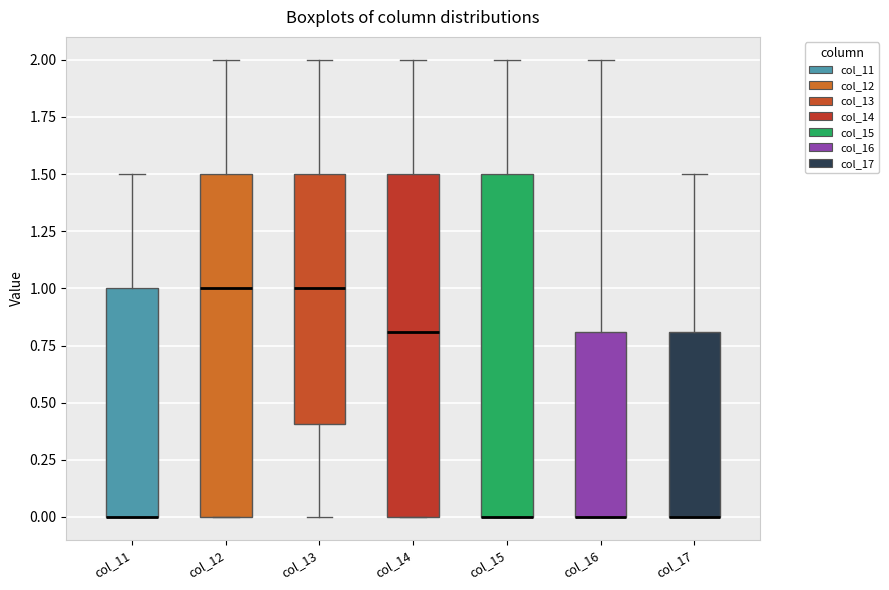

Where is the upper edge of the box for col_17 on the y-axis? The values are not printed on the chart, so give them approximately, as read against the axis.

0.8